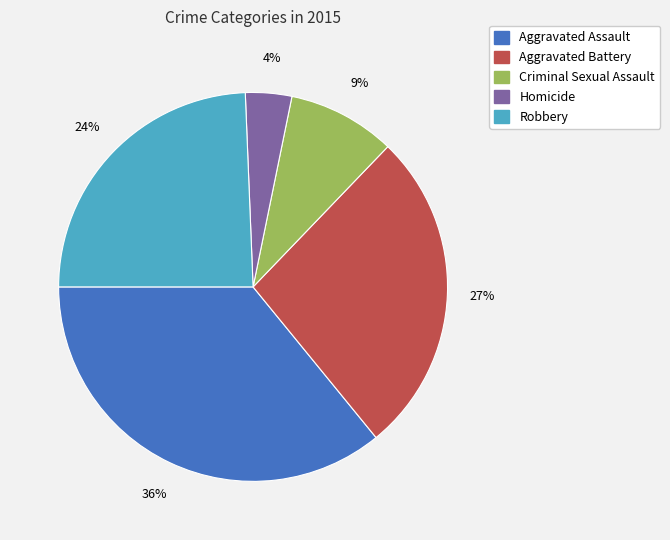

Is the sum of Aggravated Assault and Robbery greater than half?

Yes